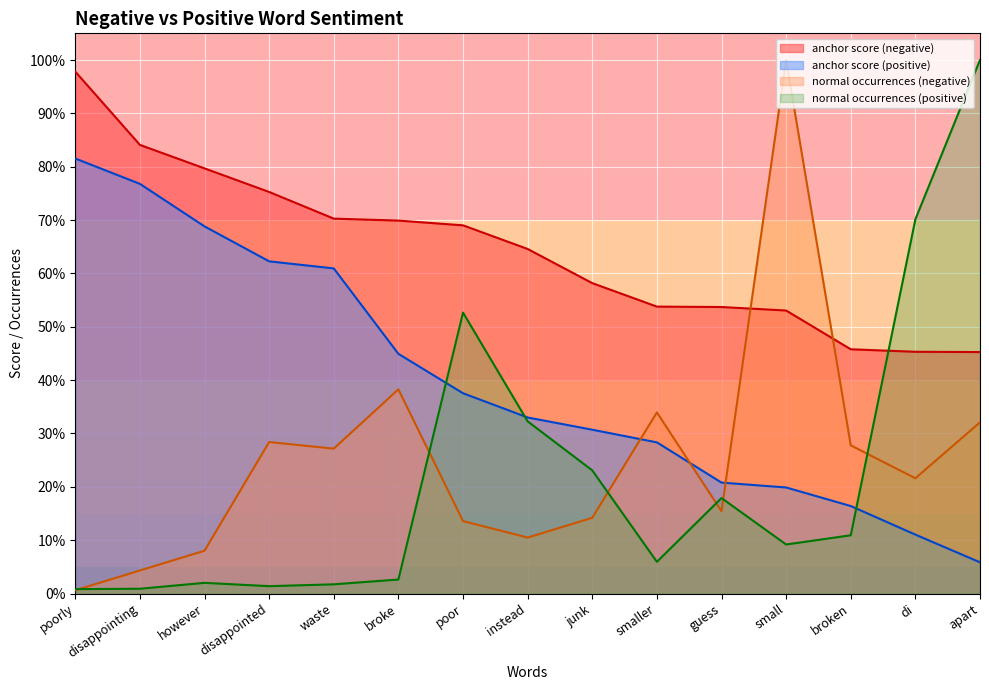

What is the label of the 1st point from the right?

apart